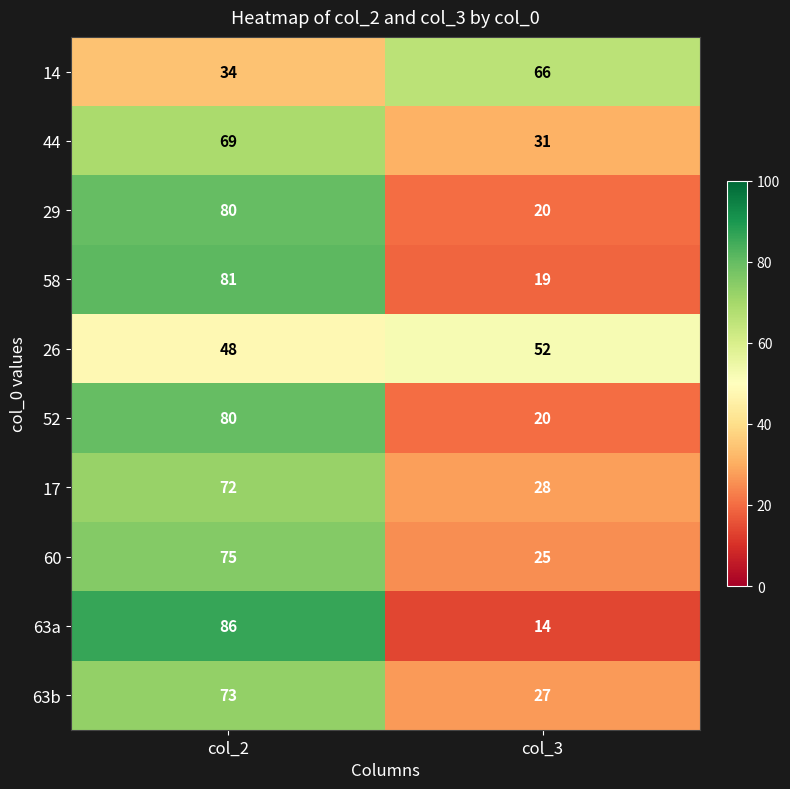

Is it true that 58 equals 81 at col_2?

True